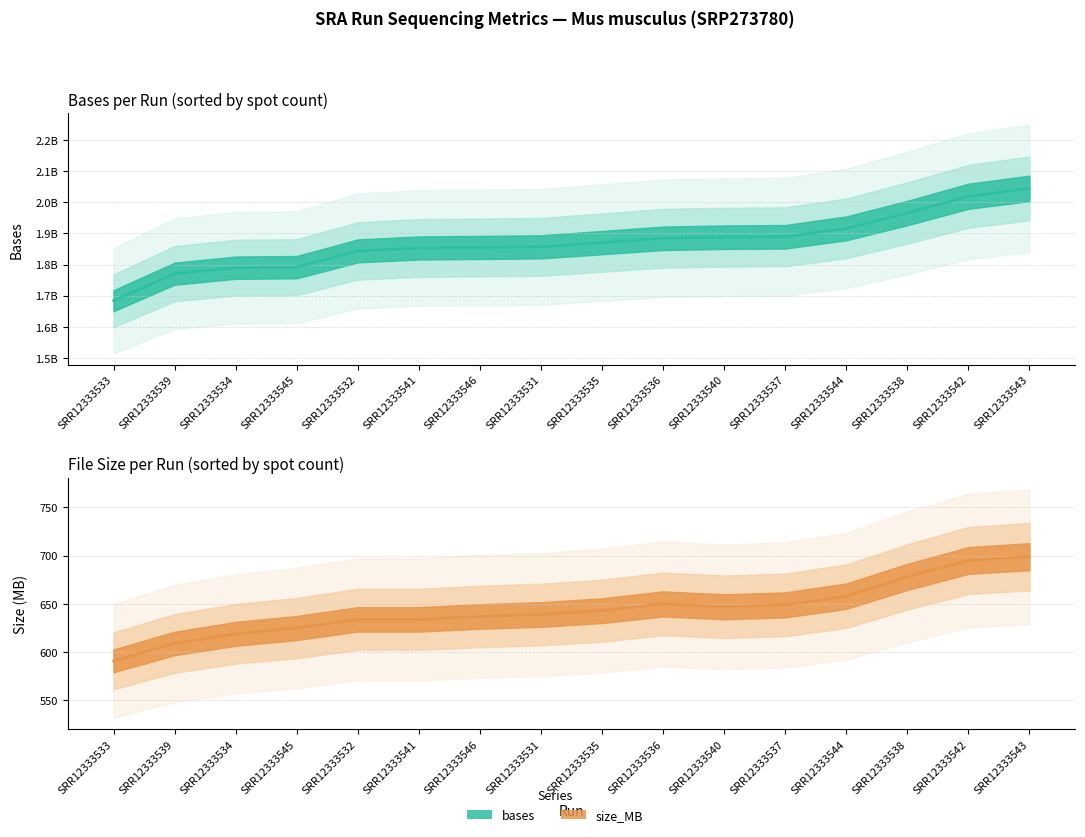

Is it true that size_MB equals 211 at SRR12333532?

False